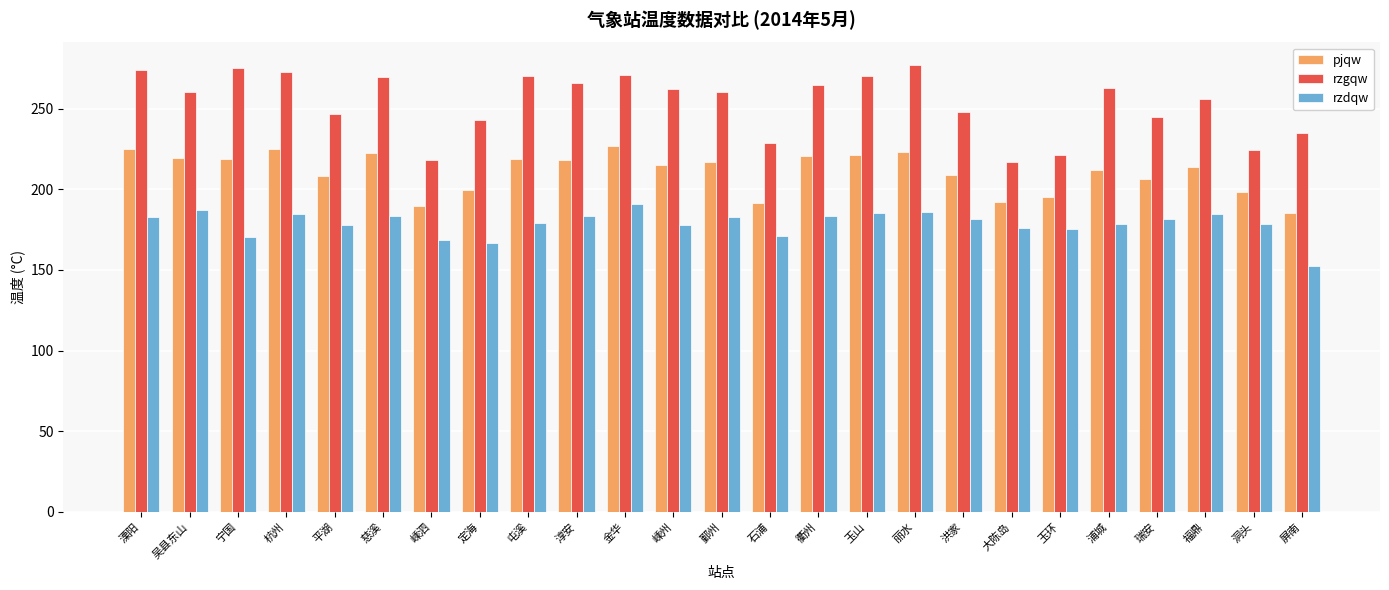

What is the total value across all series at 平湖?

632.5